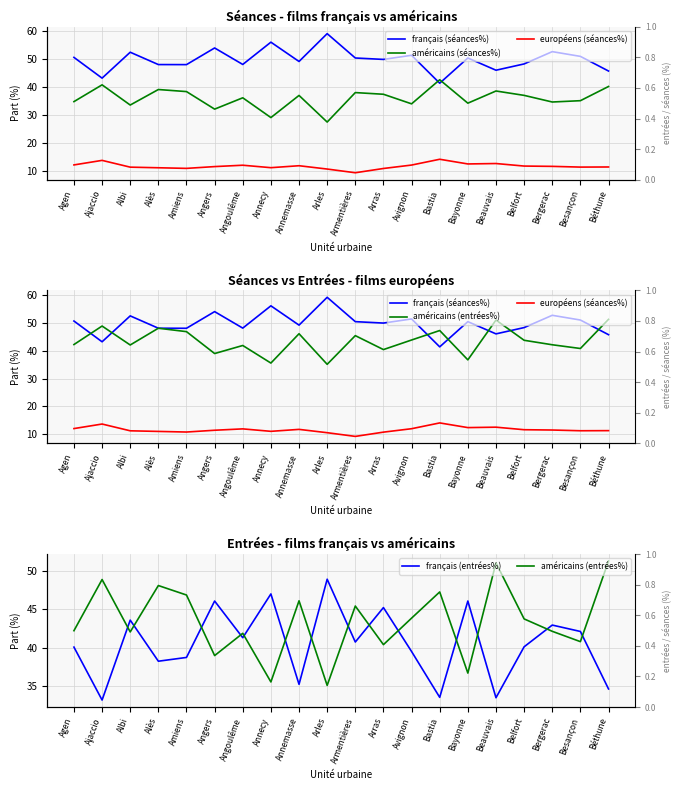

True or false: américains (entrées%) and français (entrées%) cross at least once.

True